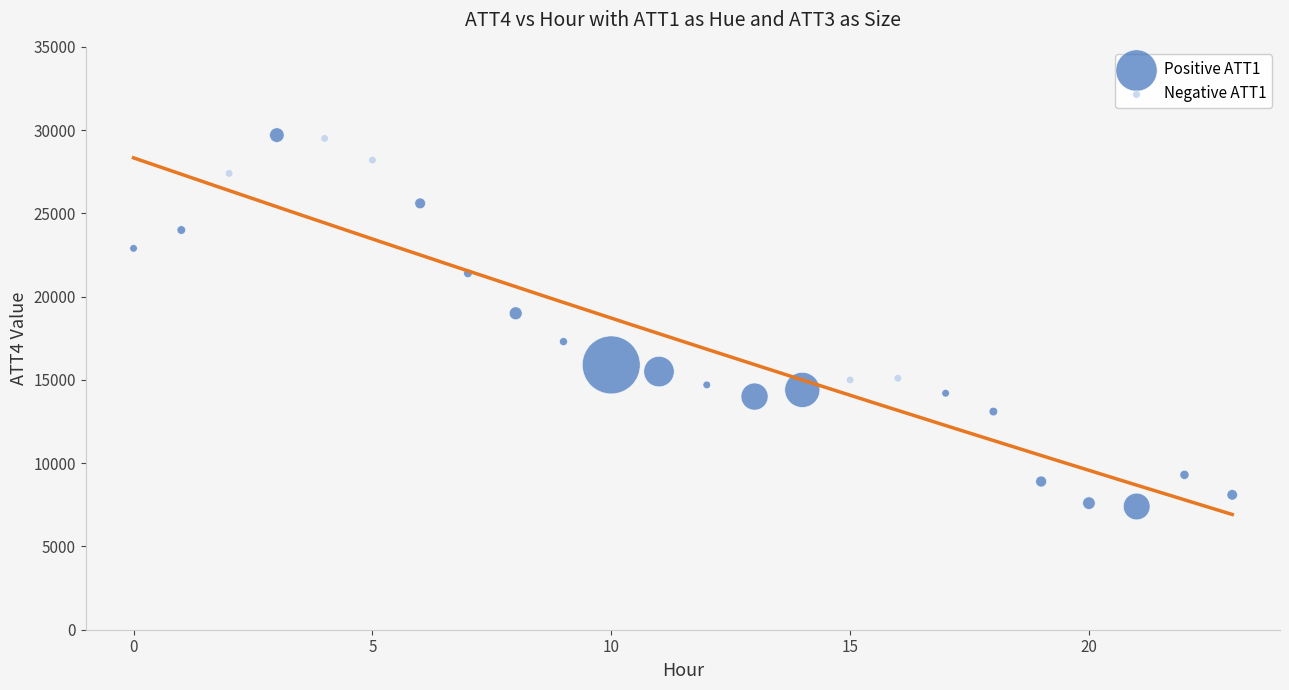

Which series has the widest spread of Y values?

Positive ATT1